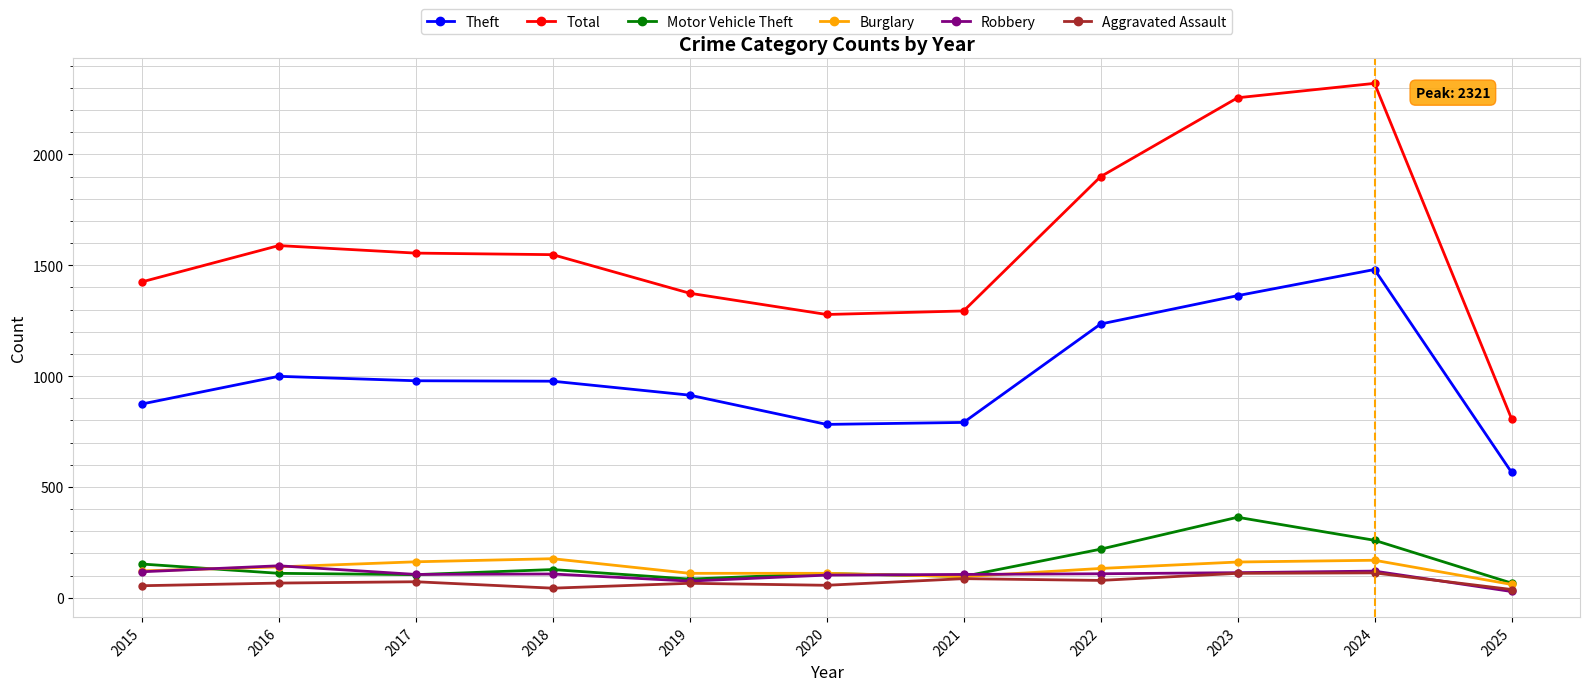

What is the difference between the maximum and minimum values in the Aggravated Assault series?

75